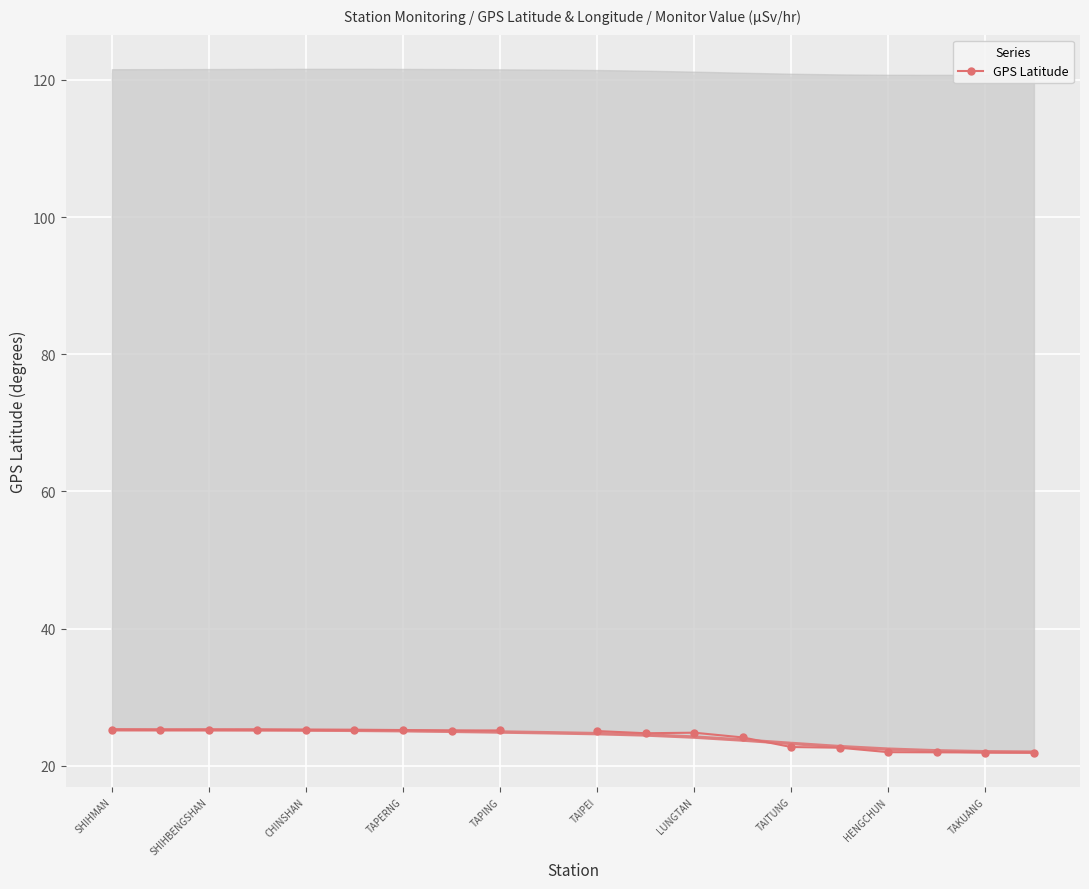

Count the number of values greater than 25.

10